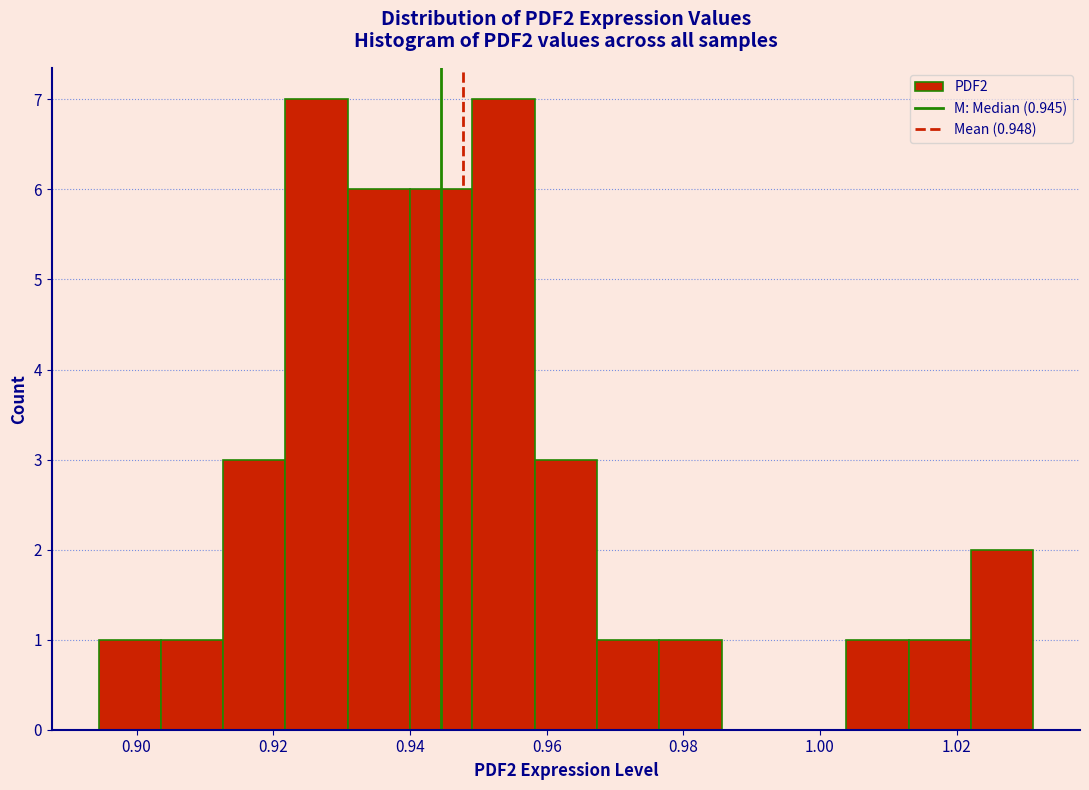

Reading left to right, transcribe this chart: for each bar, give the range it covers on the x-axis and its height. Neither the bar edges nor the heights are printed on the chart, so give them approximately, as read against the axes.

0.894 to 0.904: 1
0.904 to 0.912: 1
0.912 to 0.922: 3
0.922 to 0.930: 7
0.930 to 0.940: 6
0.940 to 0.950: 6
0.950 to 0.958: 7
0.958 to 0.968: 3
0.968 to 0.976: 1
0.976 to 0.986: 1
0.986 to 0.994: 0
0.994 to 1.004: 0
1.004 to 1.012: 1
1.012 to 1.022: 1
1.022 to 1.032: 2